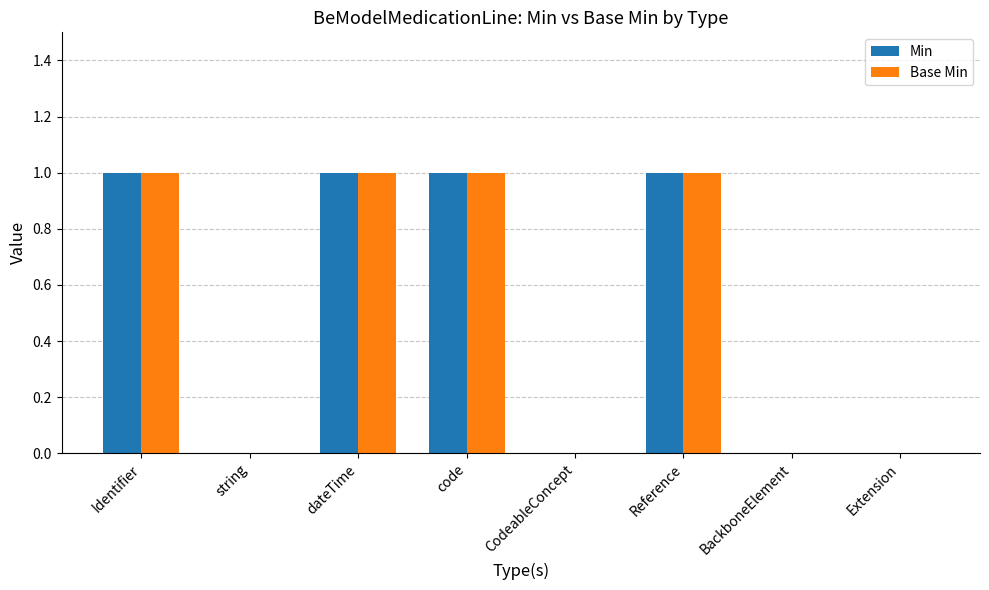

What is the sum of all Base Min values?

4